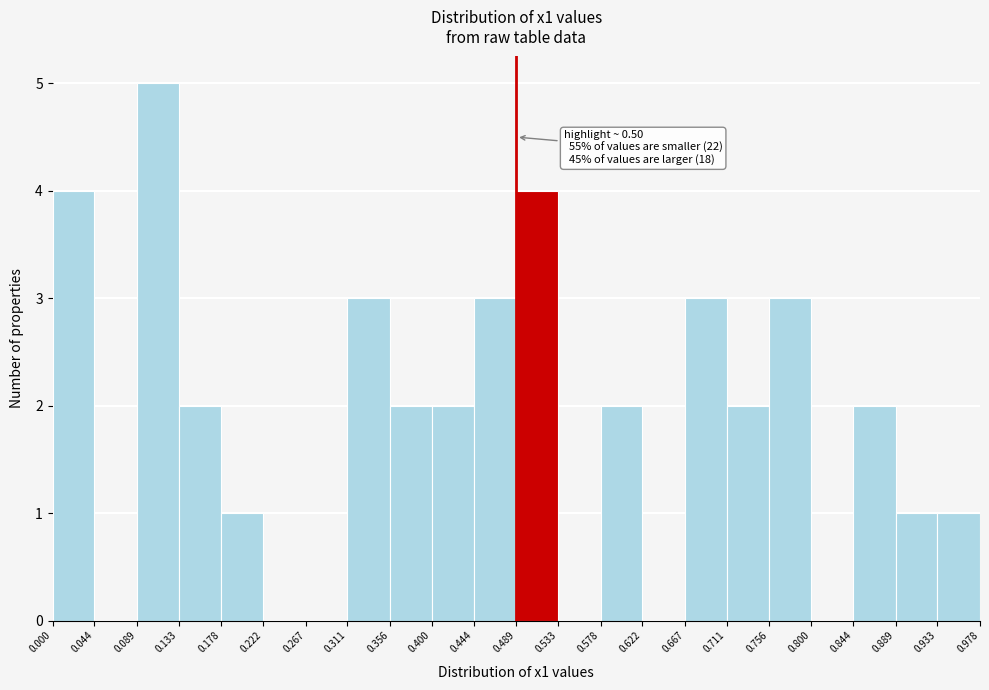

Over which range of the x-axis is the bar tallest?

0.089 to 0.133